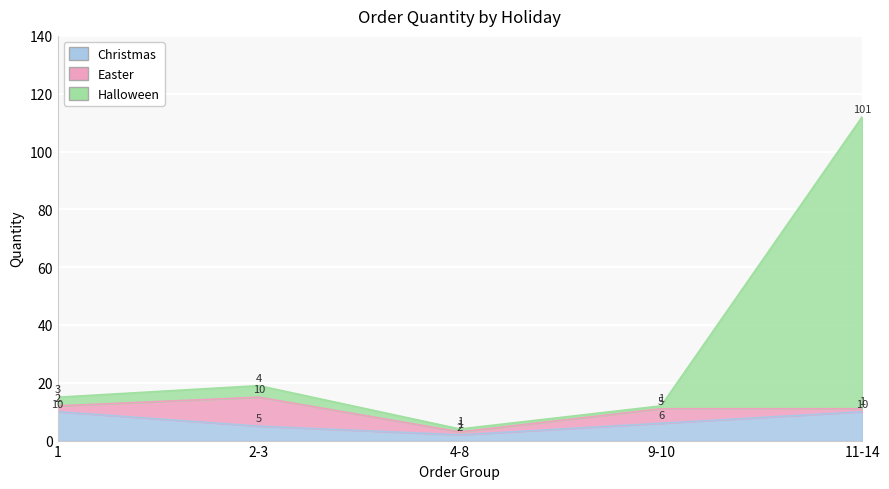

True or false: Christmas has more than 1 interior local peaks.

False